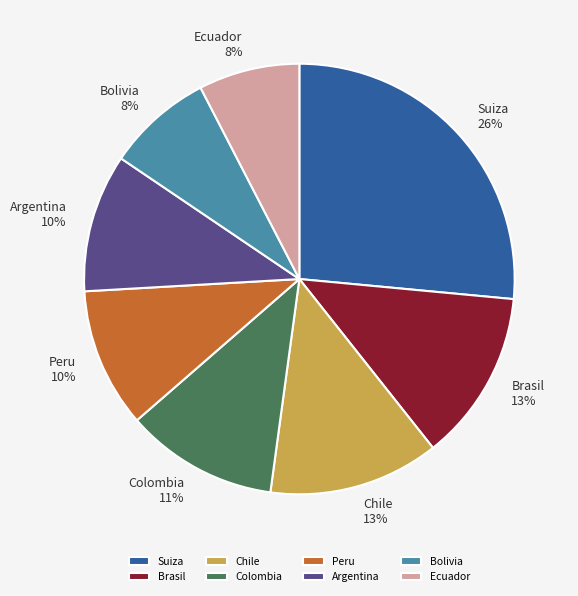

To the nearest percent, what portion does Bolivia represent?

8%